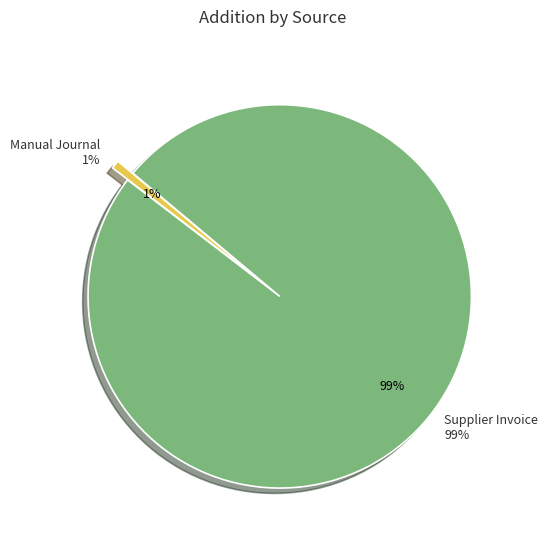

True or false: Asset Assign Accounting accounts for 0% of the total.

True